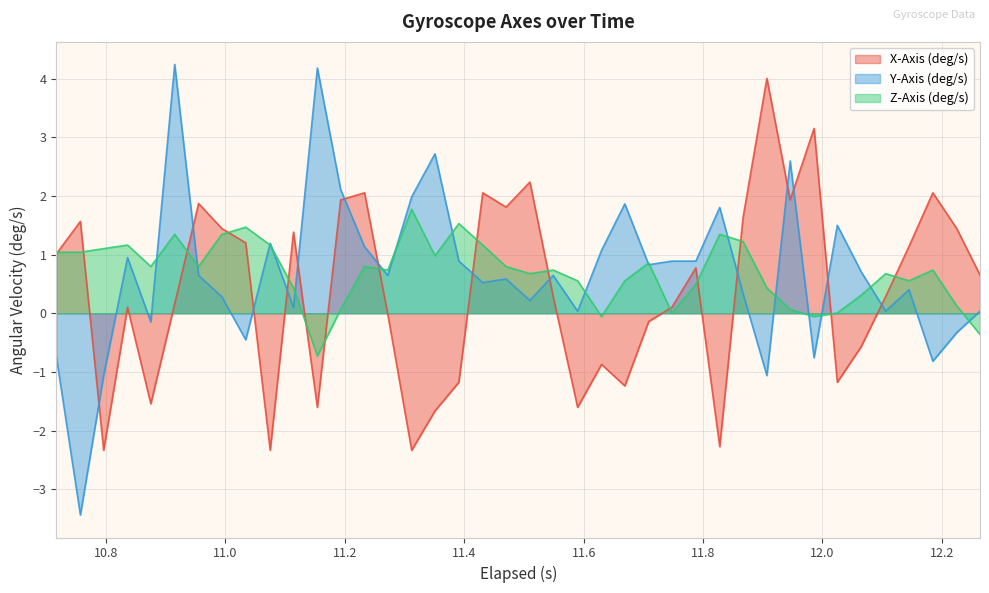

Which series has the largest range (max minus min)?

Y-Axis (deg/s)